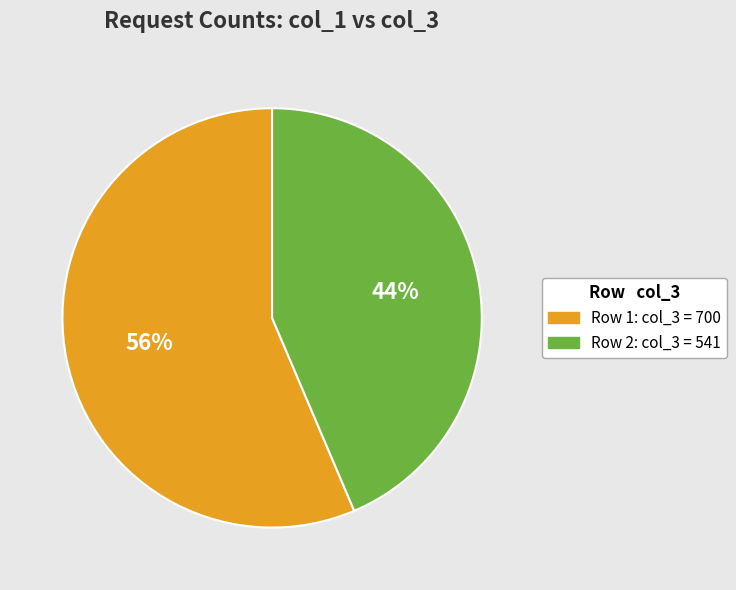

Is there a majority slice in this chart?

Yes